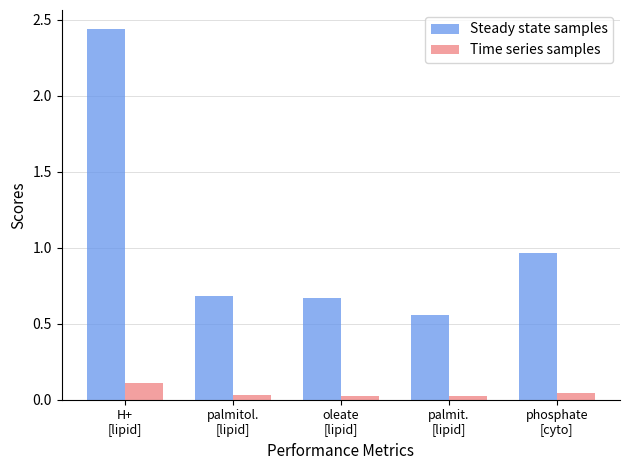

How many Time series samples values are between 0 and 1?

5